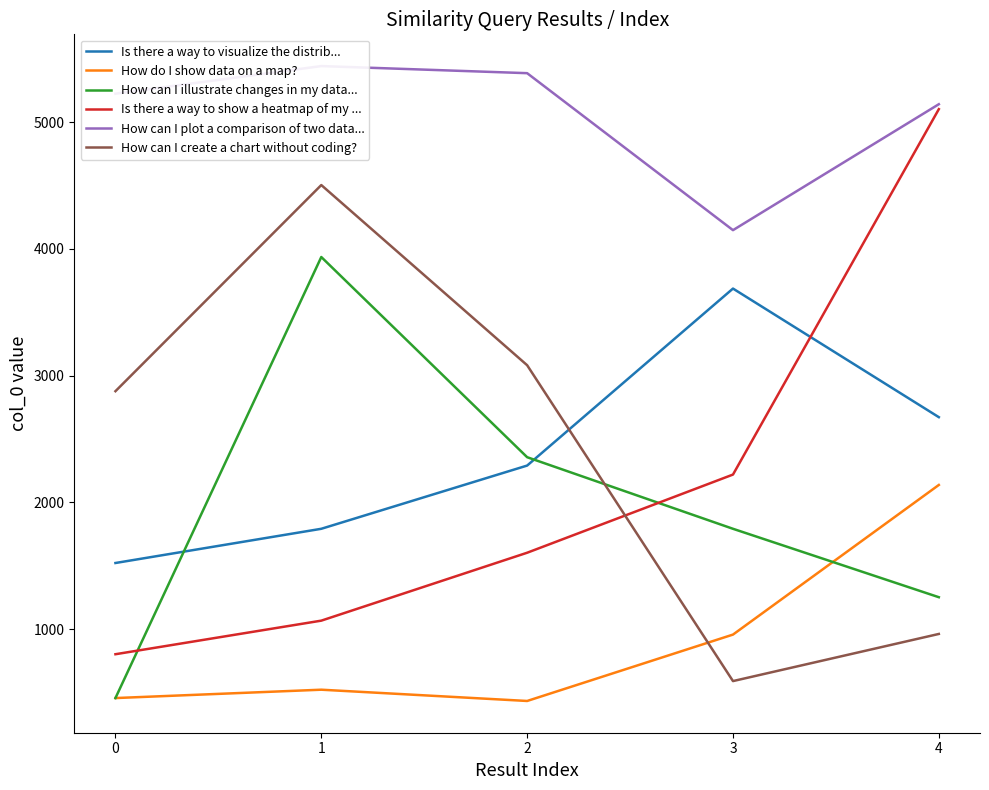

Where is Is there a way to visualize the distrib... nearest to the value 2604?

4